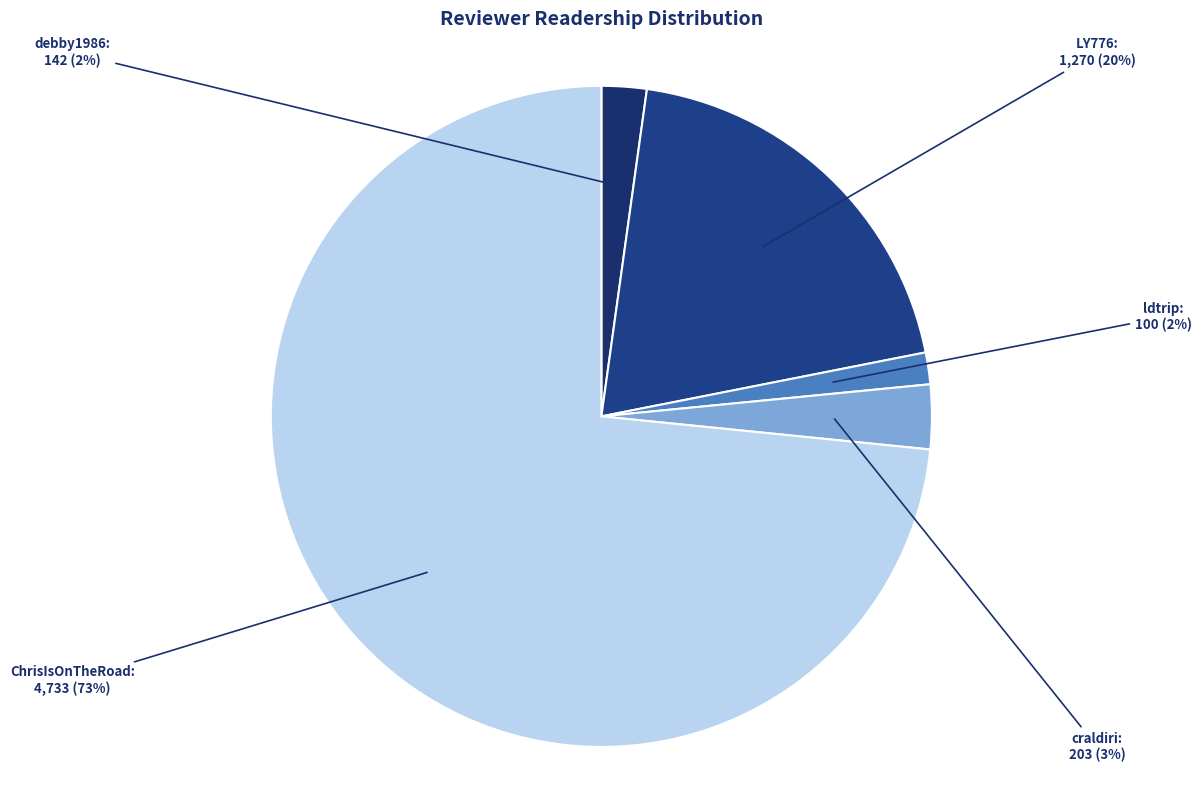

How many segments does this pie chart have?

5